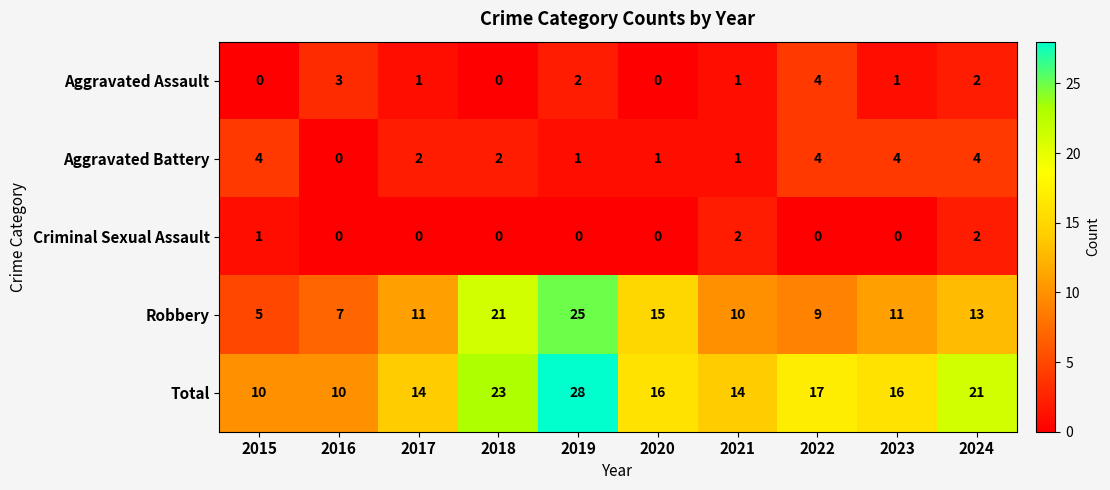

Between 2017 and 2021, which series saw the biggest shift?

Criminal Sexual Assault